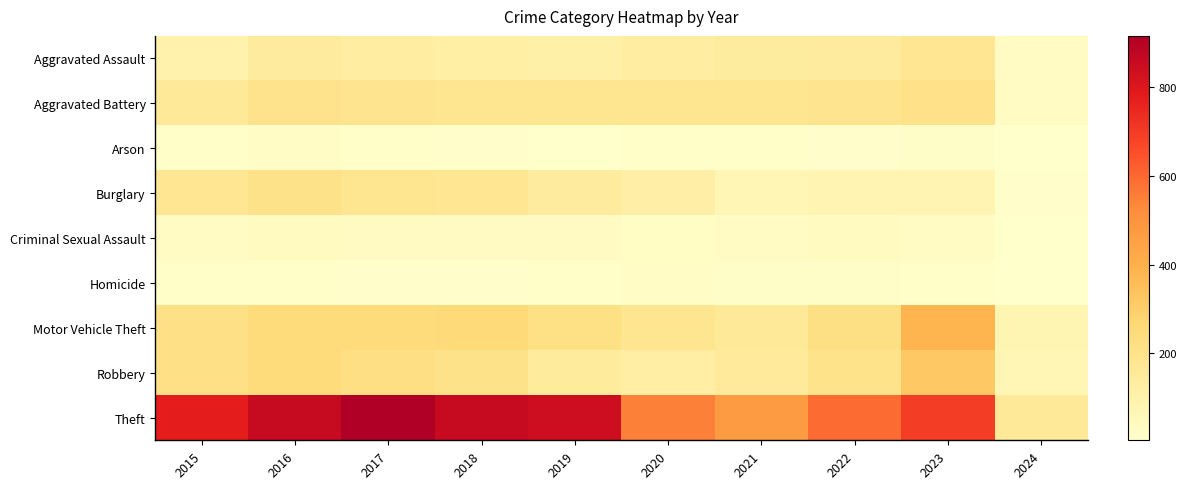

Between 2015 and 2022, which is larger?

2022